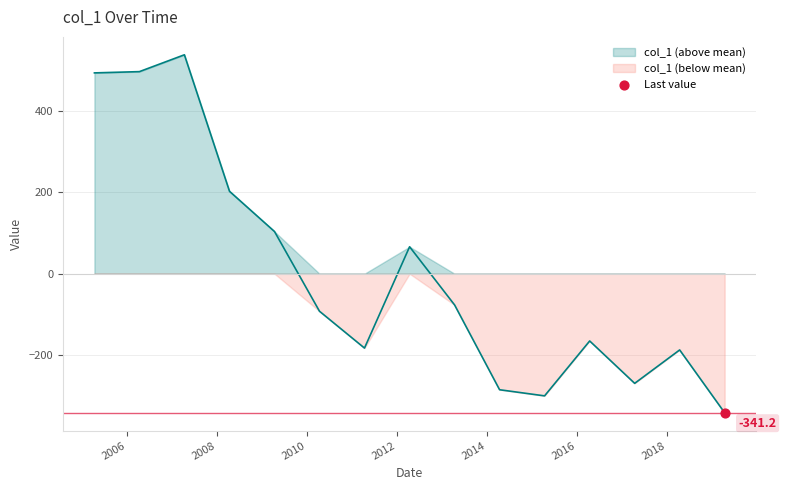

Between 2011-04-15 and 2019-04-15, which is larger?

2011-04-15